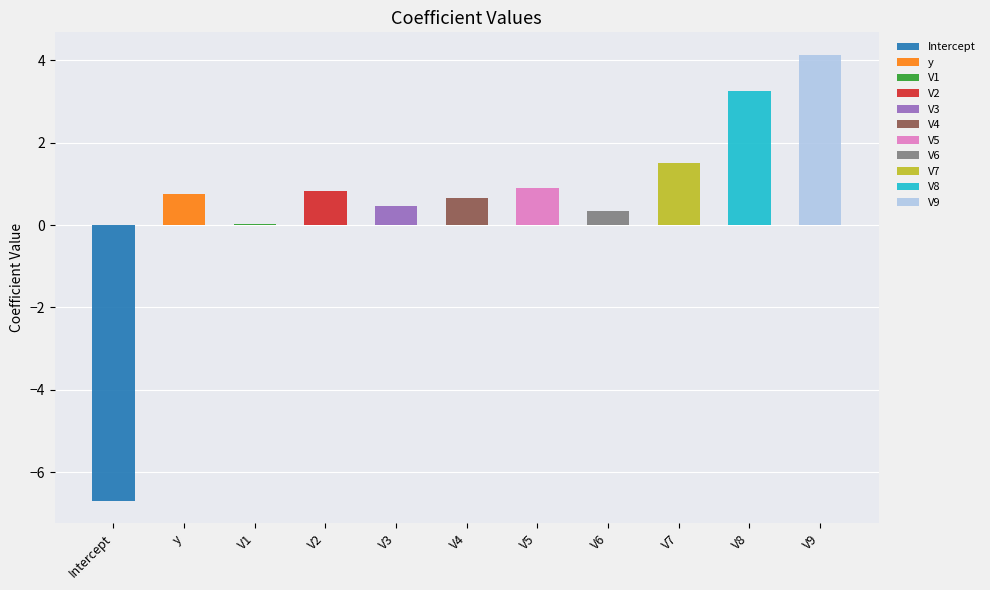

Reading left to right, what are all the values shown in this chart?

Intercept=-6.7	y=0.8	V1=0.0	V2=0.8	V3=0.5	V4=0.7	V5=0.9	V6=0.3	V7=1.5	V8=3.3	V9=4.1